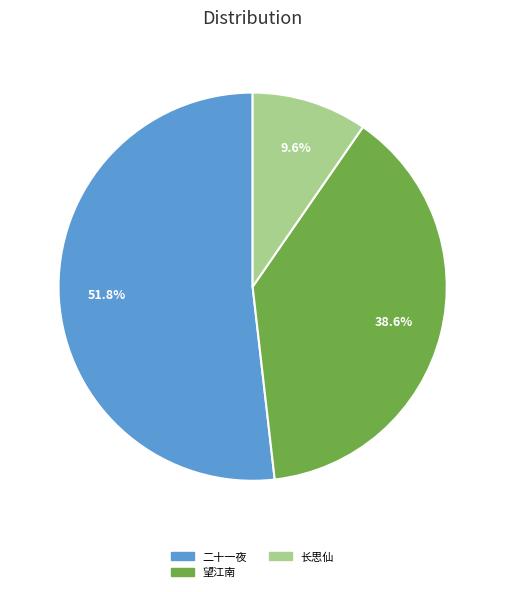

Which category has the smallest portion of the pie?

长思仙